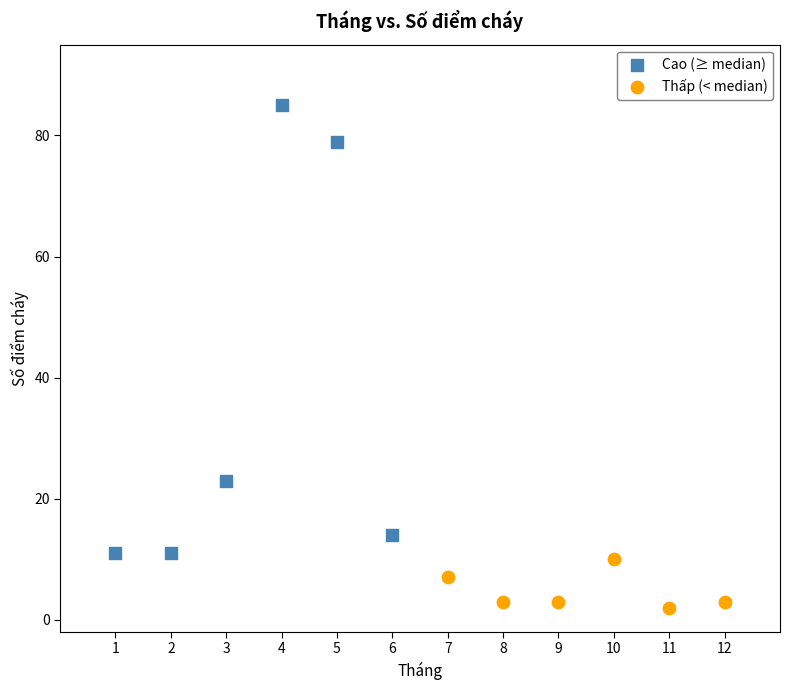

Which series has the widest spread of Y values?

Cao (≥ median)